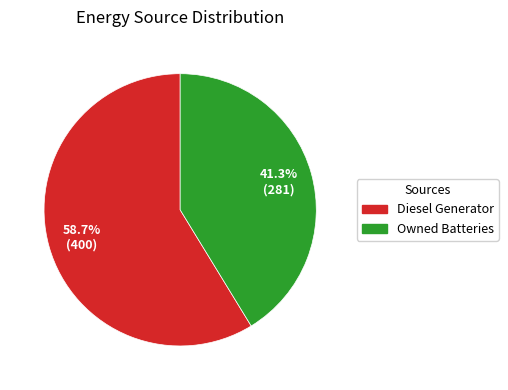

Is there a majority slice in this chart?

Yes